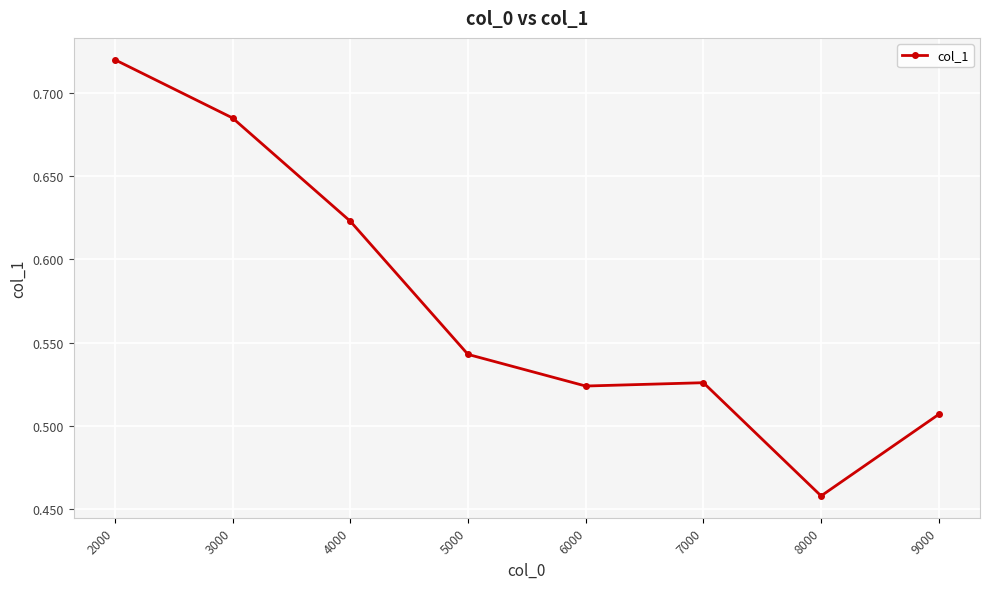

Between 5000 and 3000, which is larger?

3000